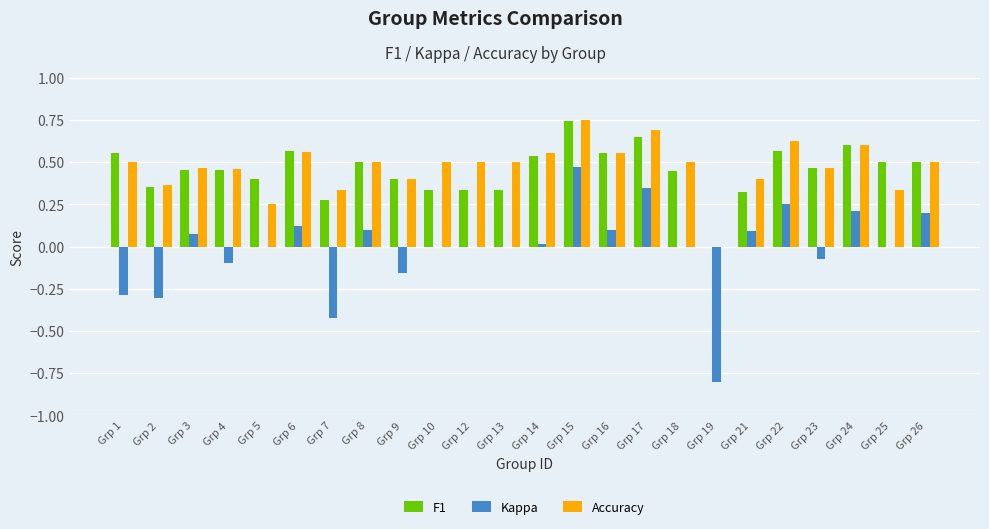

At which category is the sum across all series the highest?

Grp 15